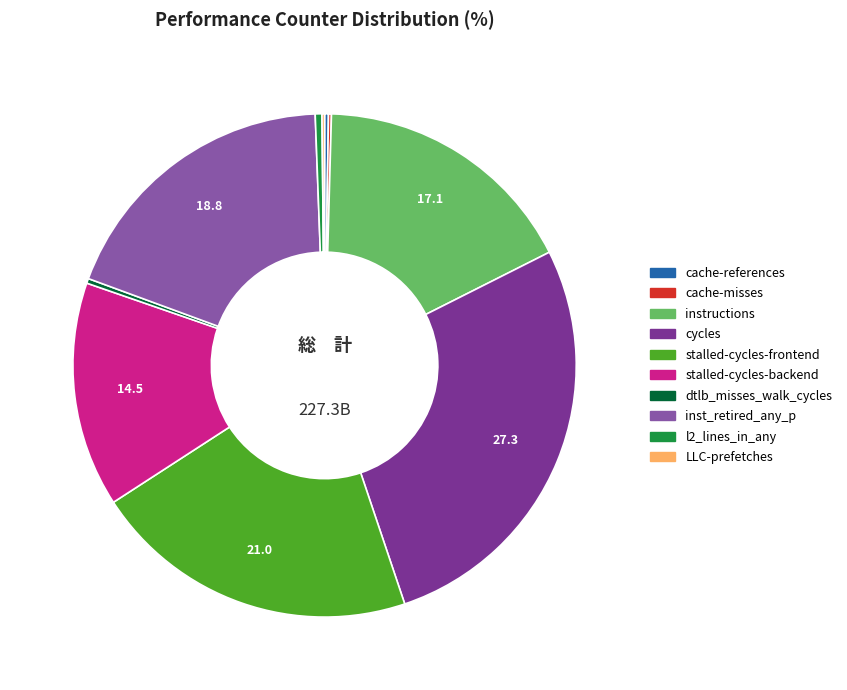

Is the sum of inst_retired_any_p and stalled-cycles-backend greater than half?

No